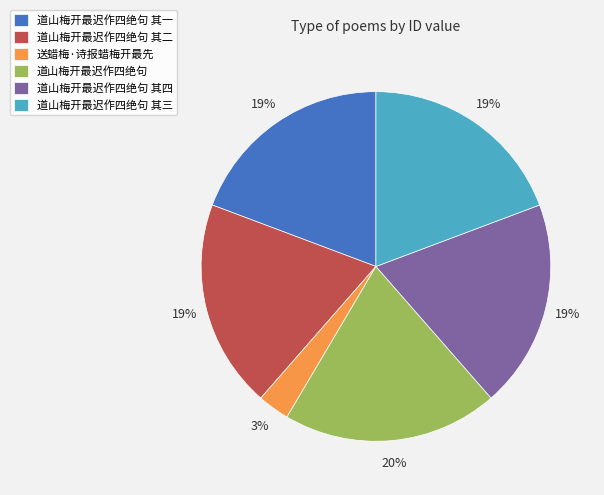

Which slice is the smallest?

送蜡梅·诗报蜡梅开最先